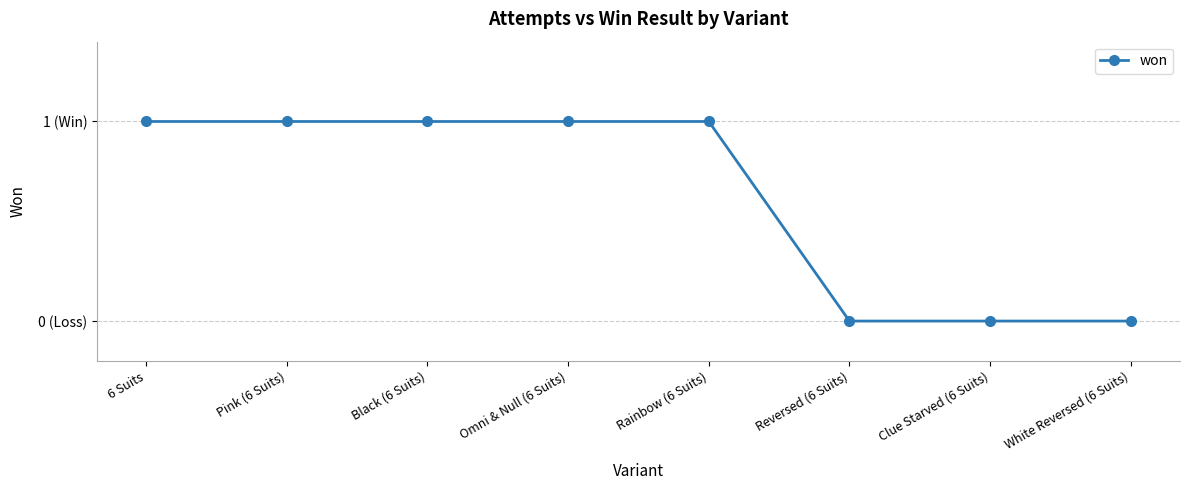

Is this an area chart (filled region under the line)?

No